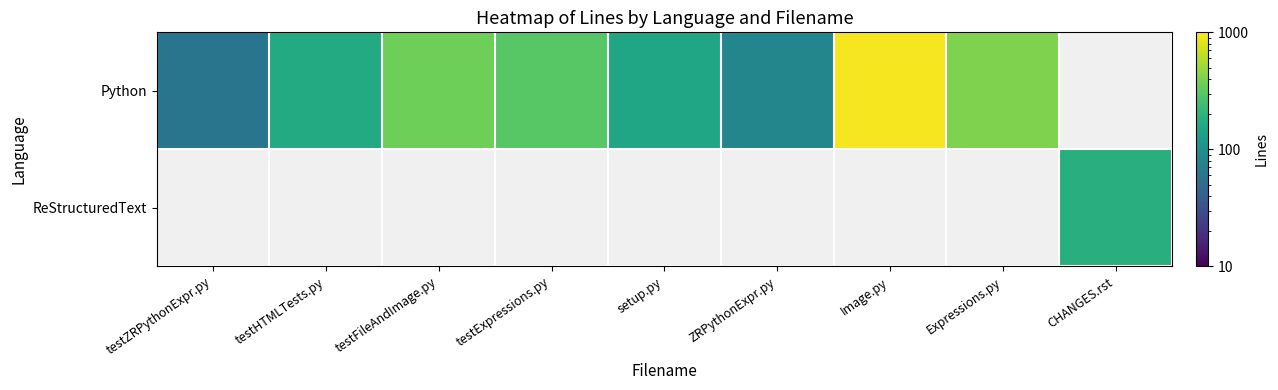

Which series has the largest range (max minus min)?

Python